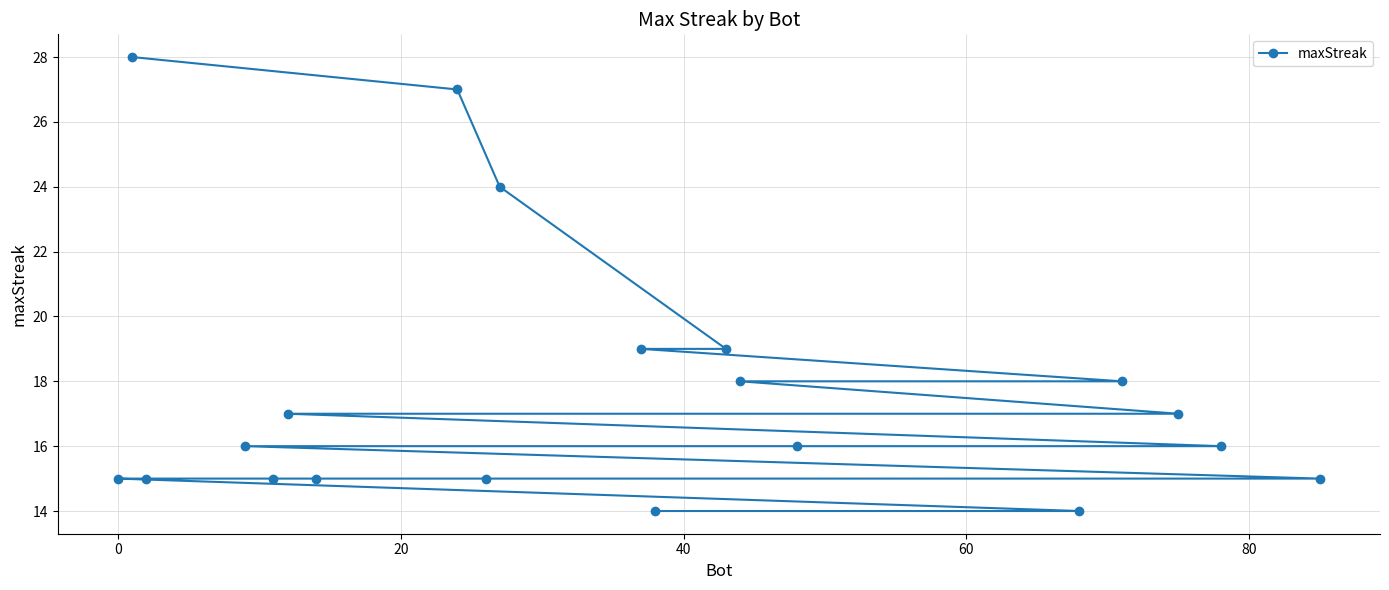

Reading right to left, transcribe all the data shown in this chart.

15	16	17	18	14	16	18	19	14	19	24	15	27	15	17	15	16	15	28	15